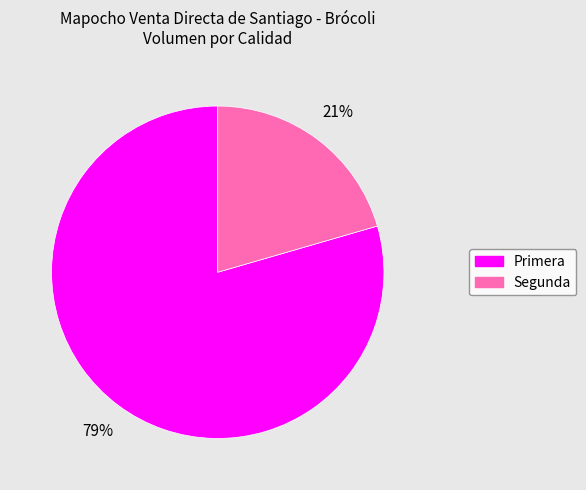

Which category has the biggest portion of the pie?

Primera